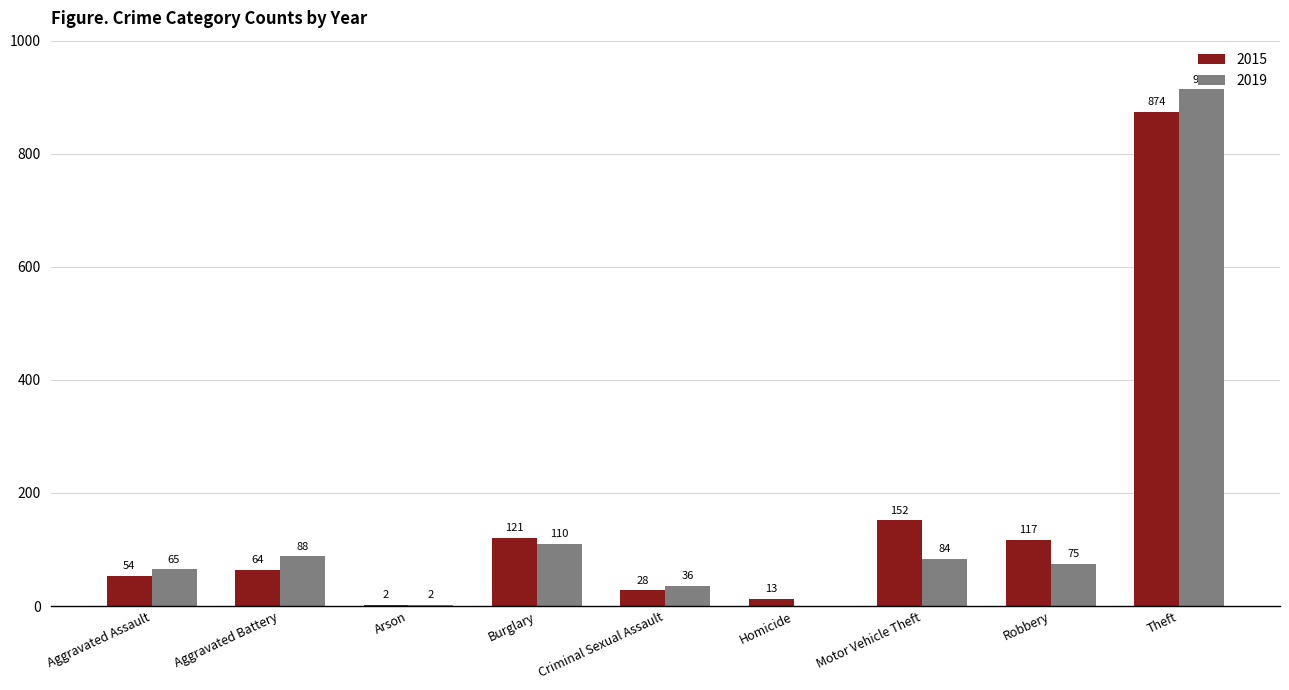

What is the total value across all series at Robbery?

192